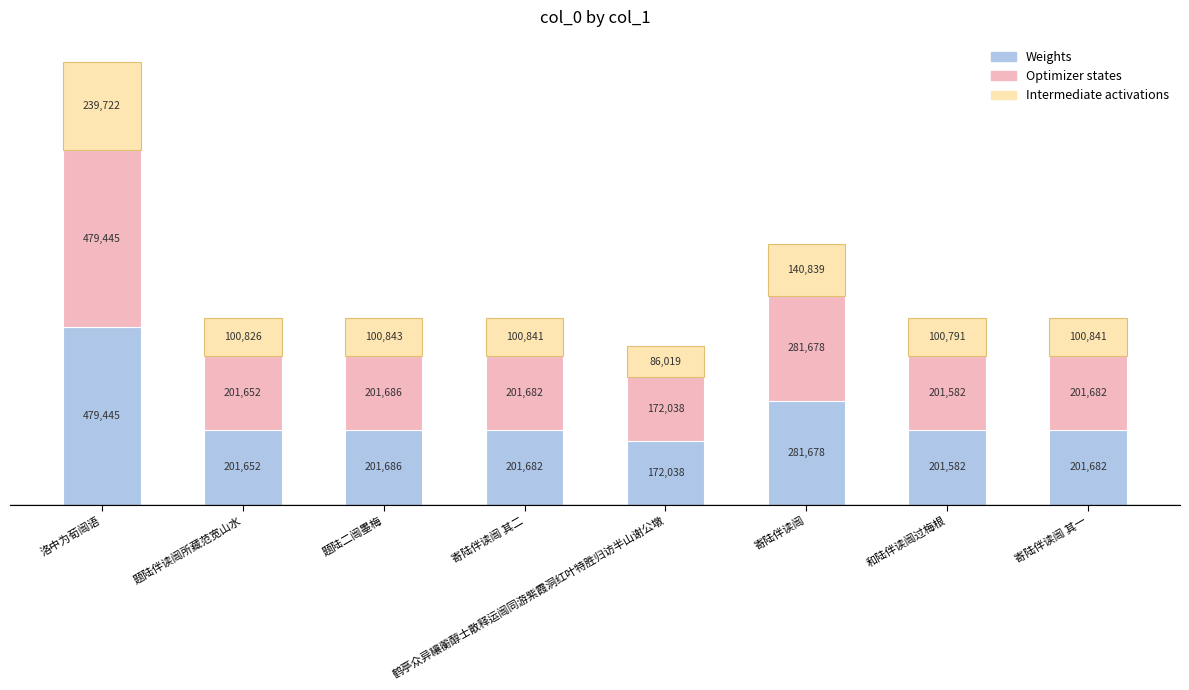

What is the sum of the Weights values at 洛中为荀闿语 and 题陆二闿墨梅?

681131.6